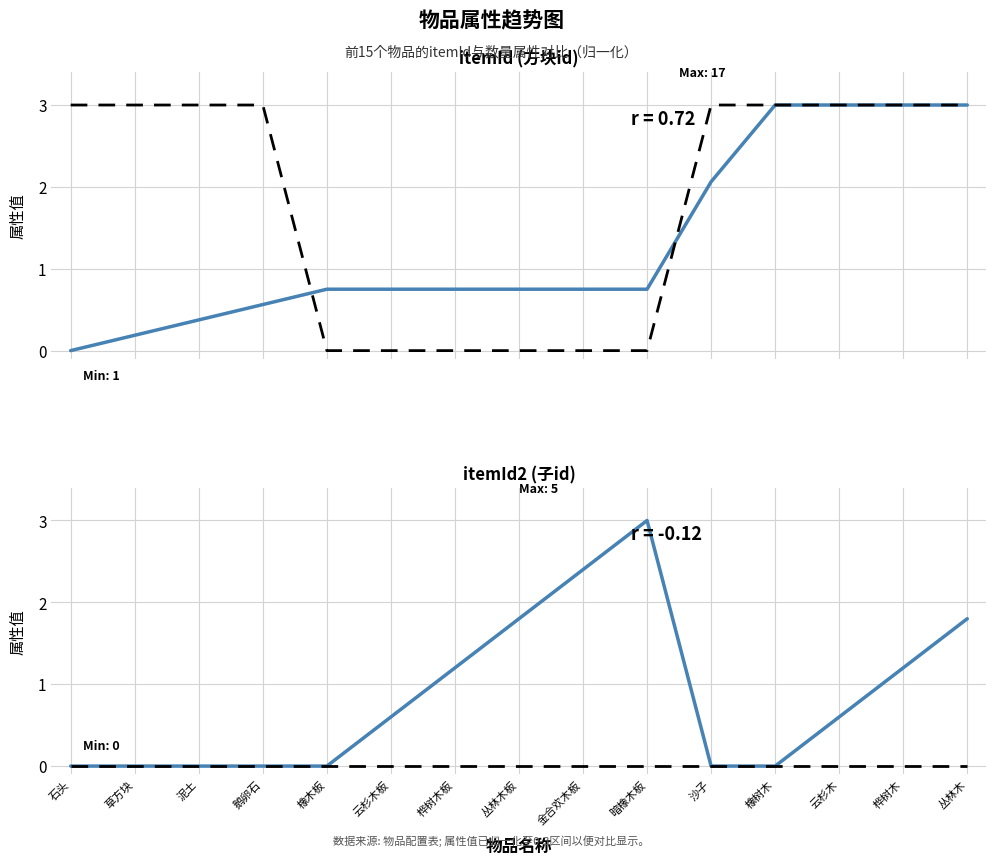

Which series has the widest spread of values?

itemId (方块id)